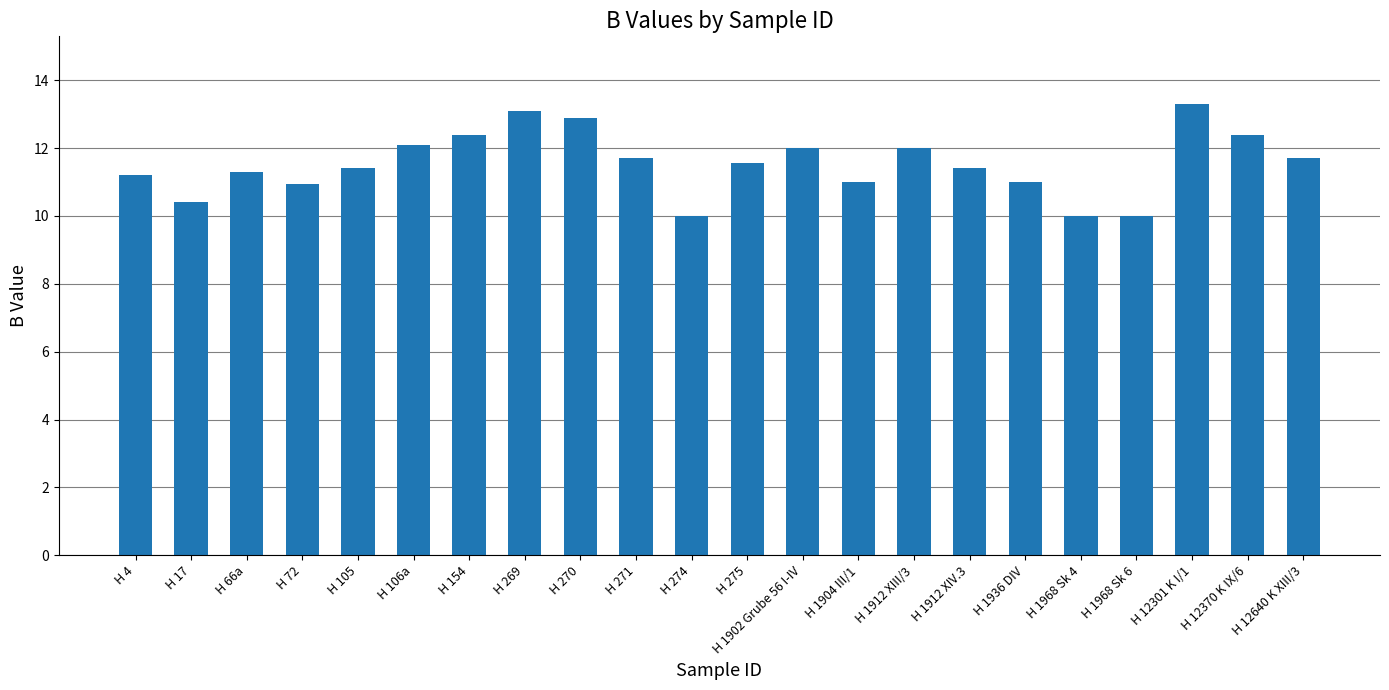

What is the label of the 8th bar from the right?

H 1912 XIII/3